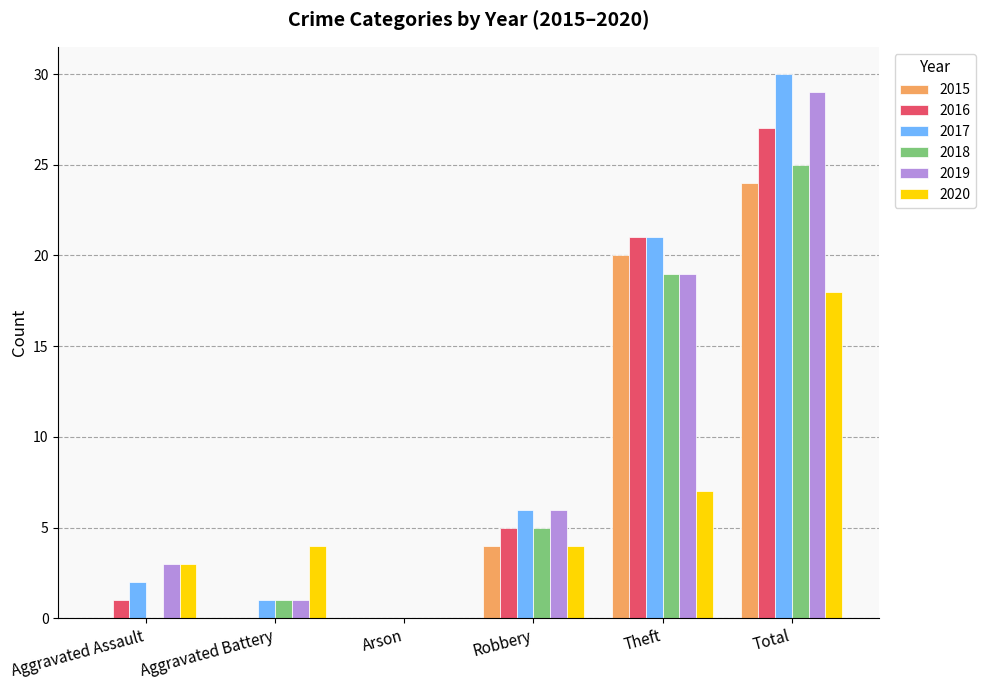

What is the total value across all series at Aggravated Battery?

7